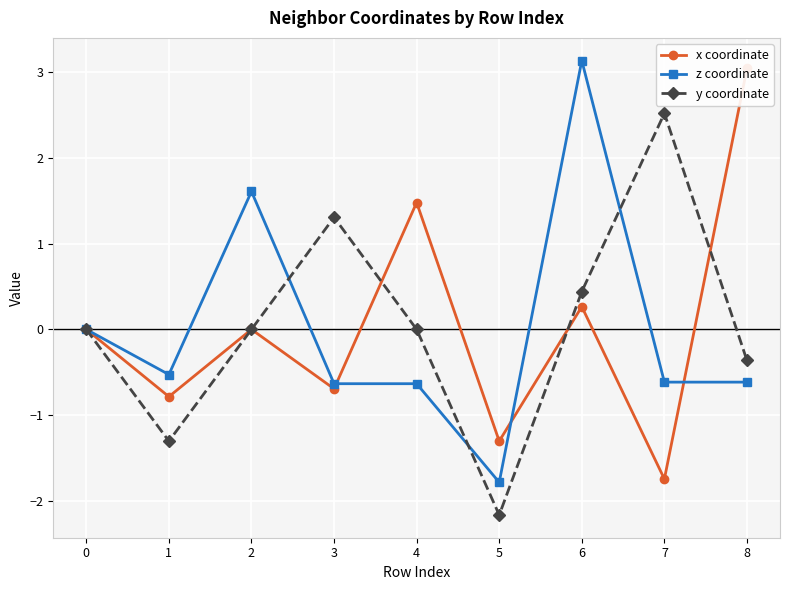

At which label does y coordinate reach its peak?

7